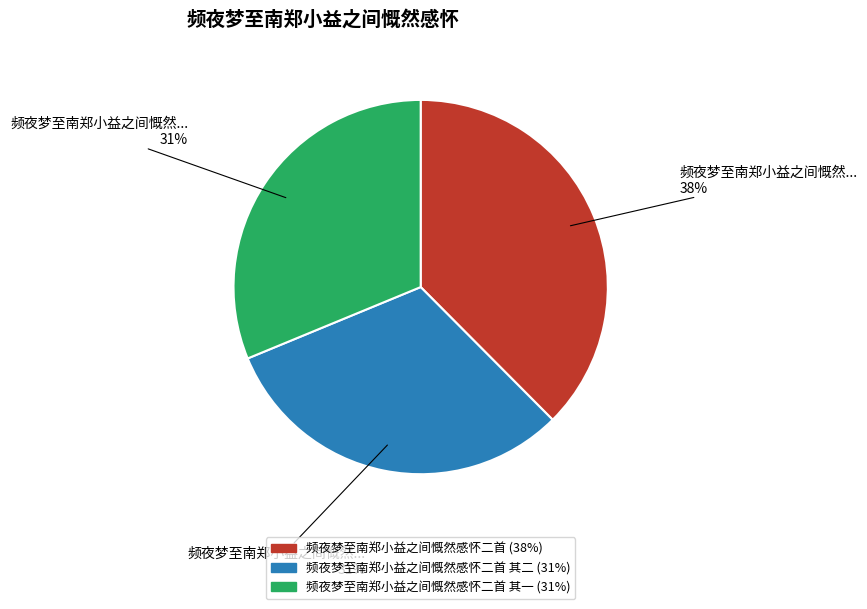

Is there any slice that represents more than half of the pie?

No